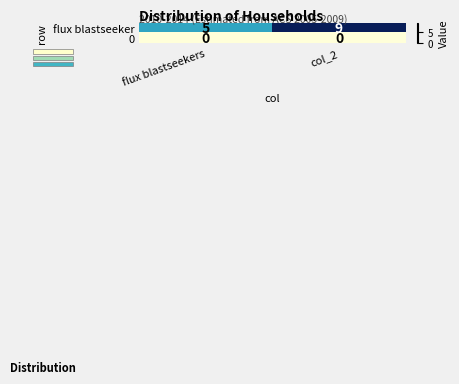

What is the spread (max minus min) of values at col_2?

9